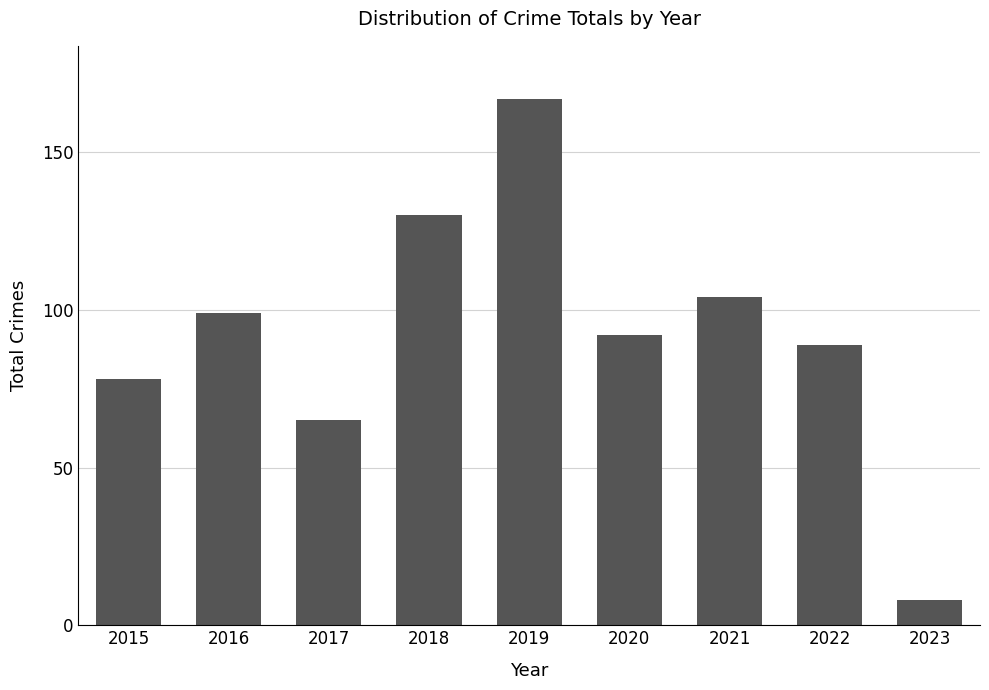

Are the bars horizontal?

No